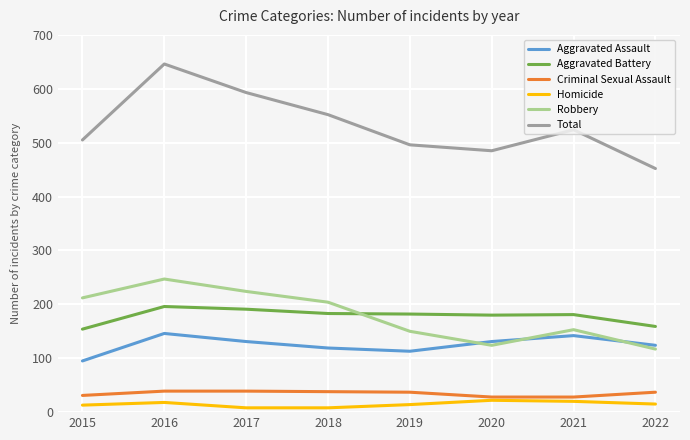

What are all the series names shown in the legend?

Aggravated Assault, Aggravated Battery, Criminal Sexual Assault, Homicide, Robbery, Total